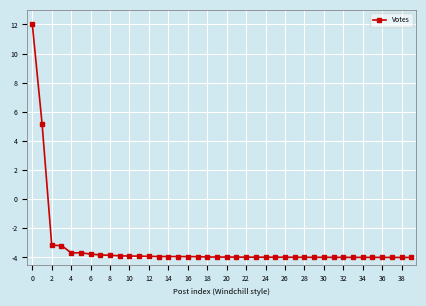

What is the maximum value shown in the chart?

12.0